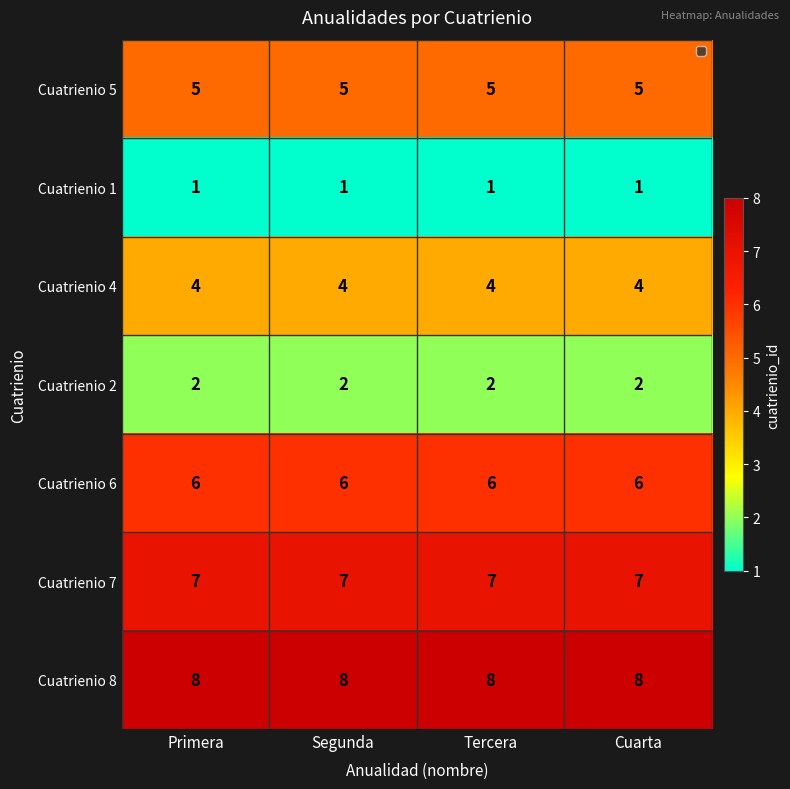

Which series has the largest total across all categories?

Cuatrienio 8